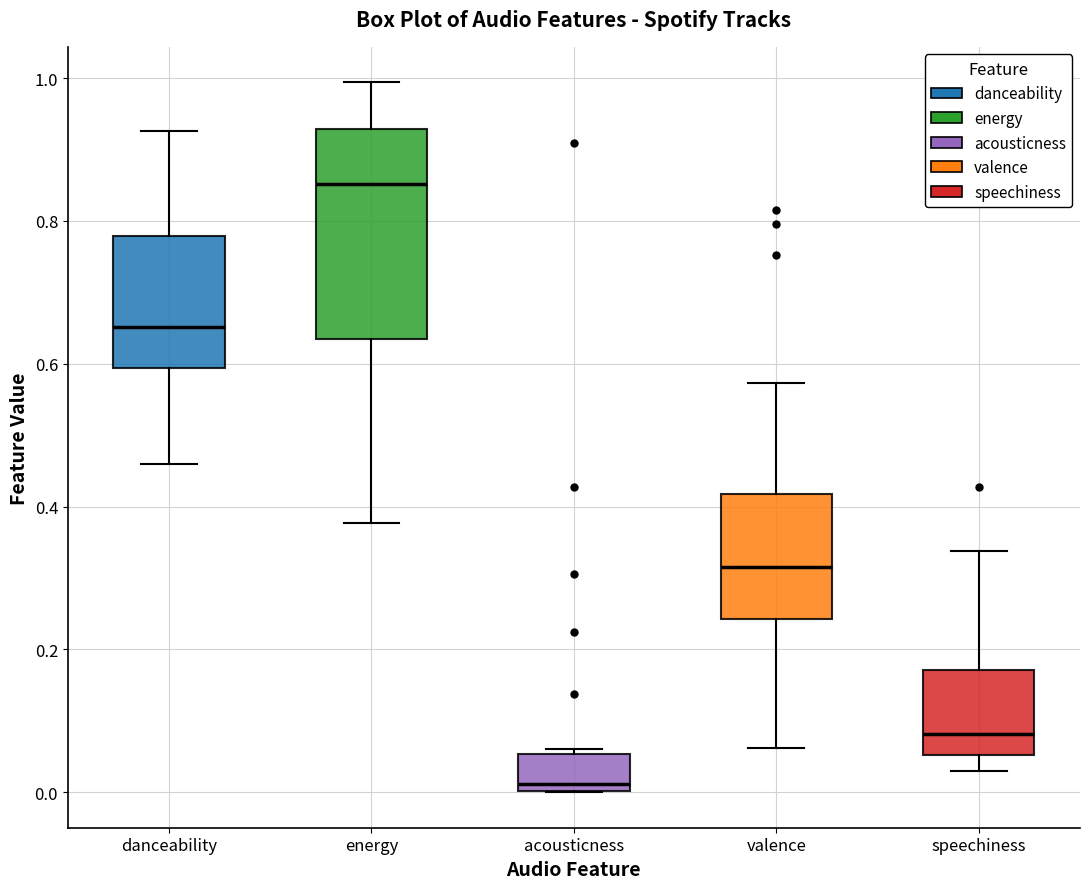

Comparing the boxes themselves (not the whiskers), which one is the tallest?

energy